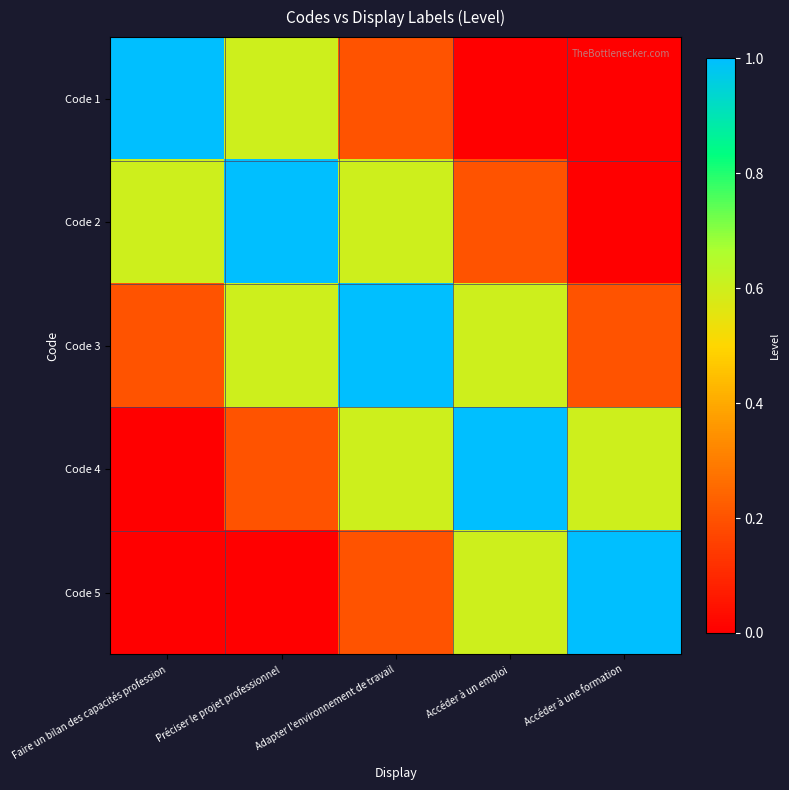

Which has a higher value, Accéder à un emploi or Accéder à une formation?

Accéder à un emploi